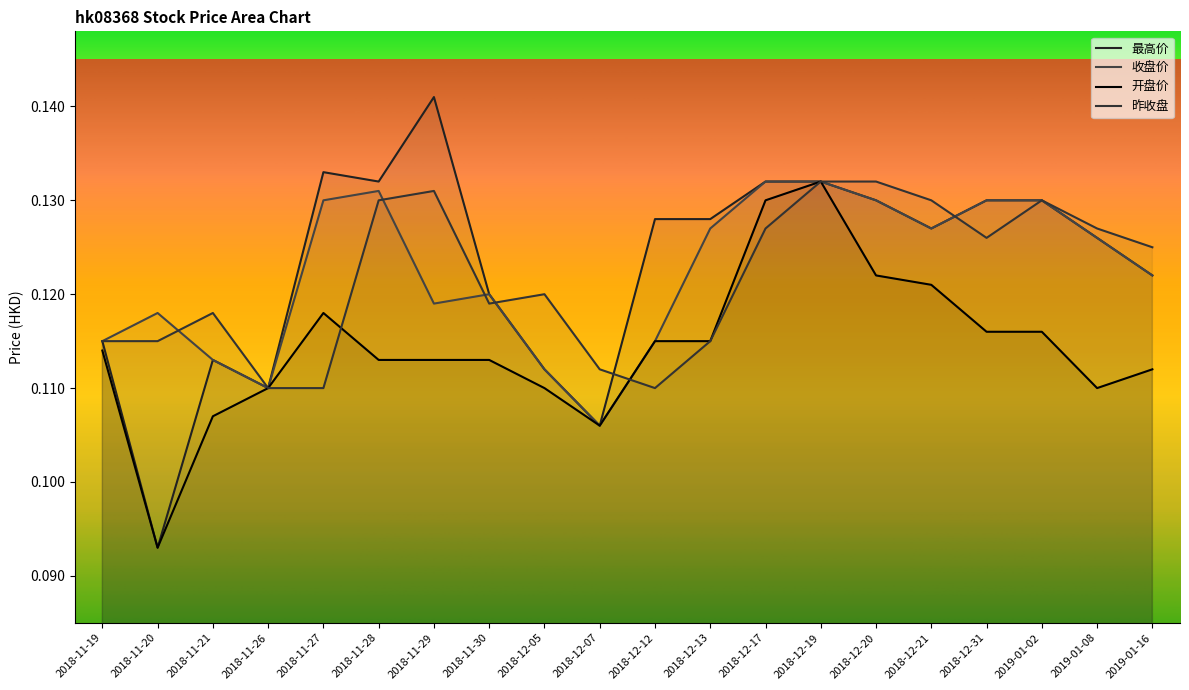

Rank the categories by 开盘价 value from lowest to highest.

2018-11-20, 2018-12-07, 2018-11-21, 2018-11-26, 2018-12-05, 2019-01-08, 2019-01-16, 2018-11-28, 2018-11-29, 2018-11-30, 2018-11-19, 2018-12-12, 2018-12-13, 2018-12-31, 2019-01-02, 2018-11-27, 2018-12-21, 2018-12-20, 2018-12-17, 2018-12-19